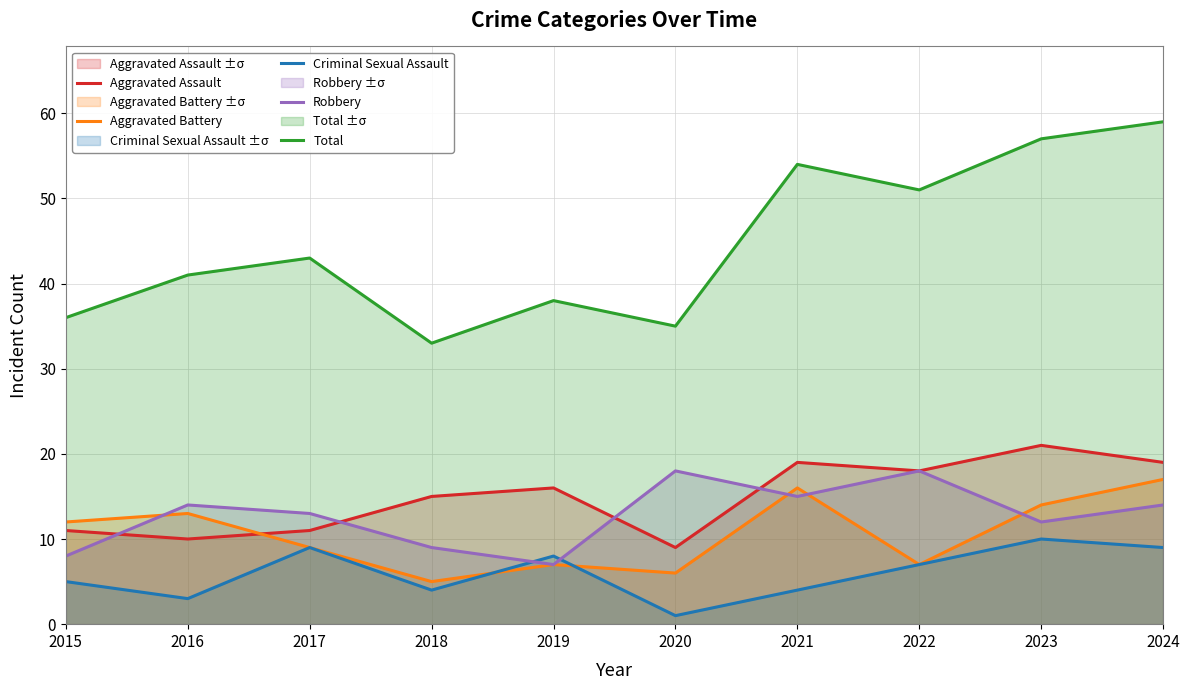

Where is the first local minimum for Total?

2018